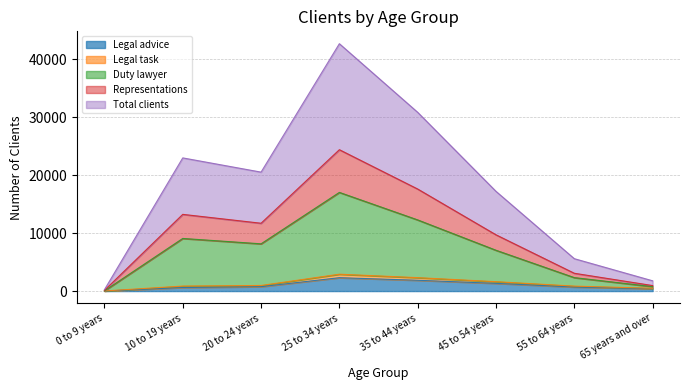

How many interior local valleys does the Total clients series have?

1